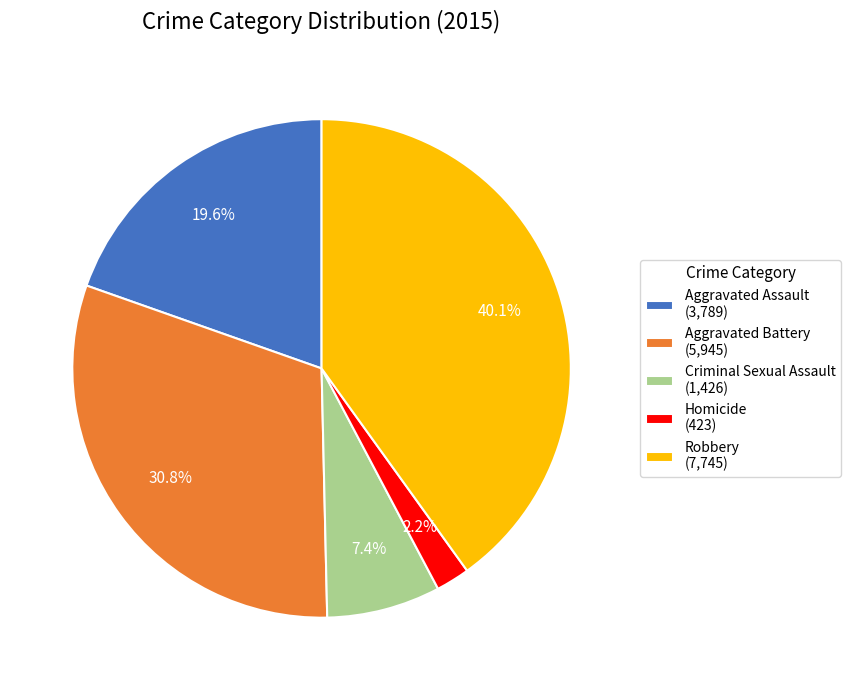

True or false: Aggravated Battery accounts for 42% of the total.

False